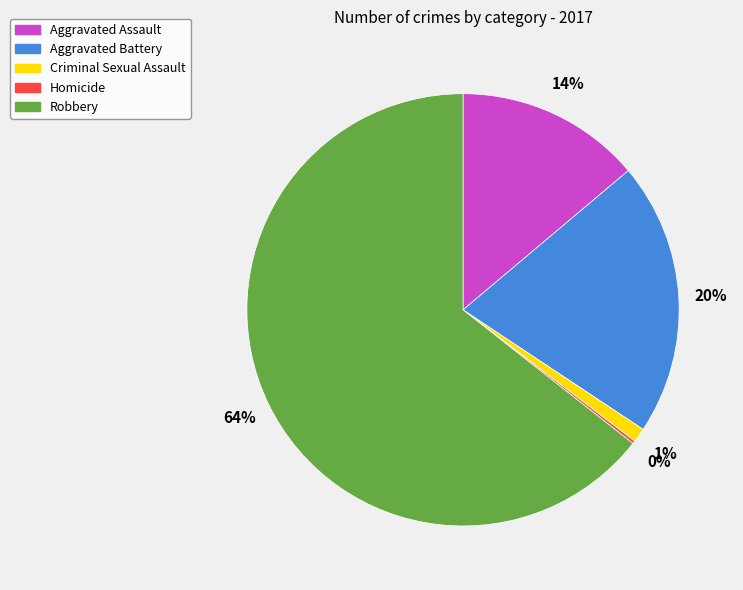

To the nearest percent, what portion does Aggravated Battery represent?

20%